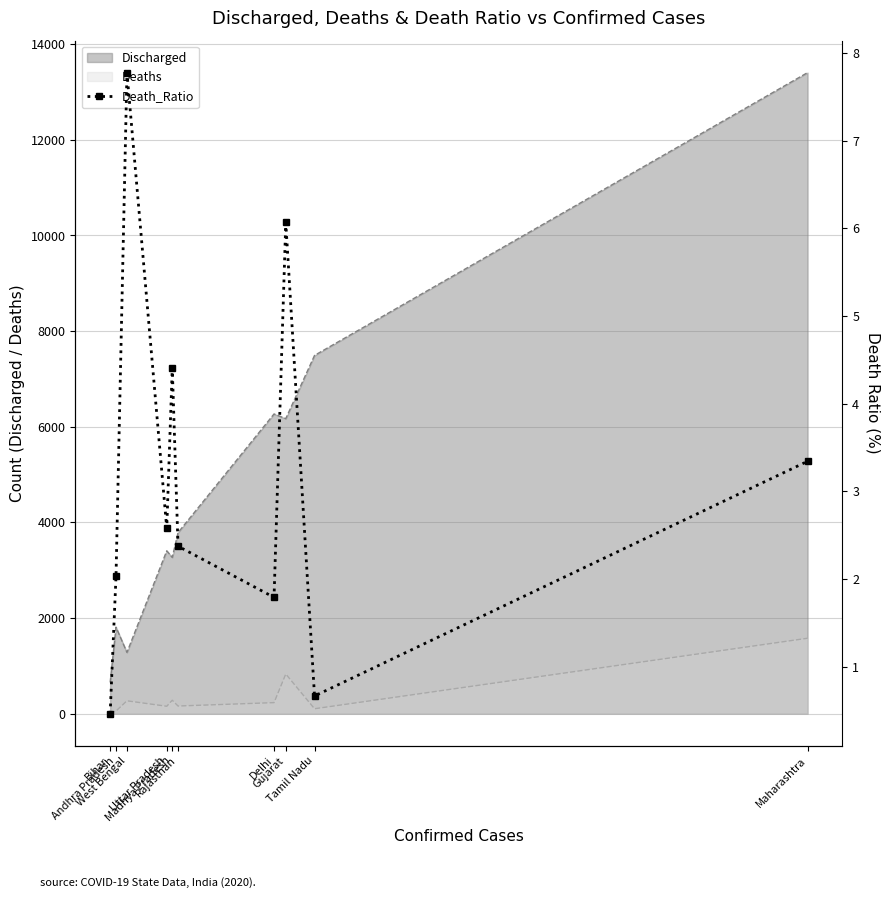

What is the label of the 6th point from the left?

Rajasthan